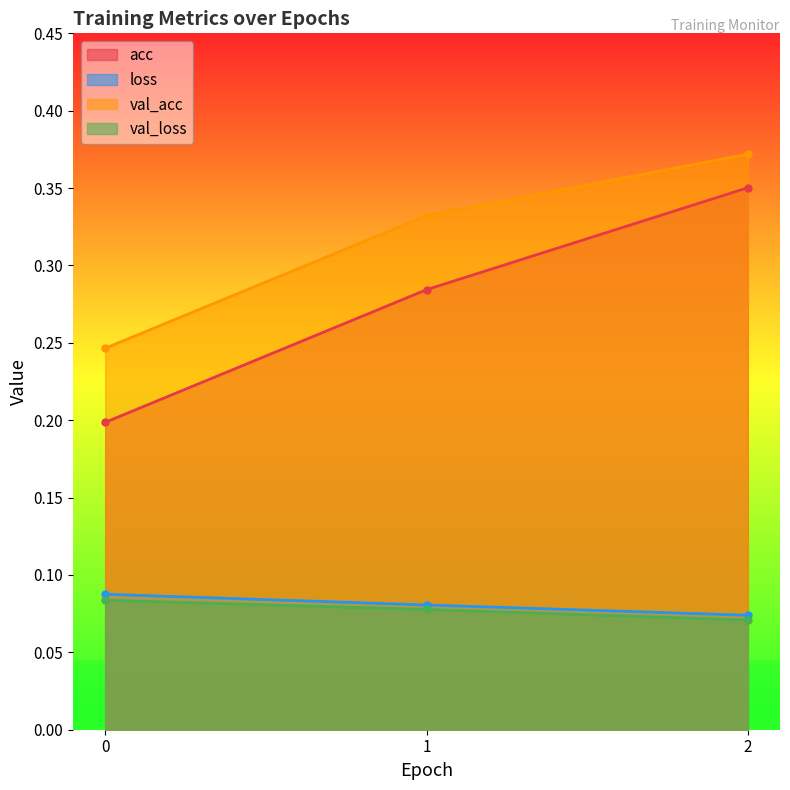

How many lines are shown in the chart?

4